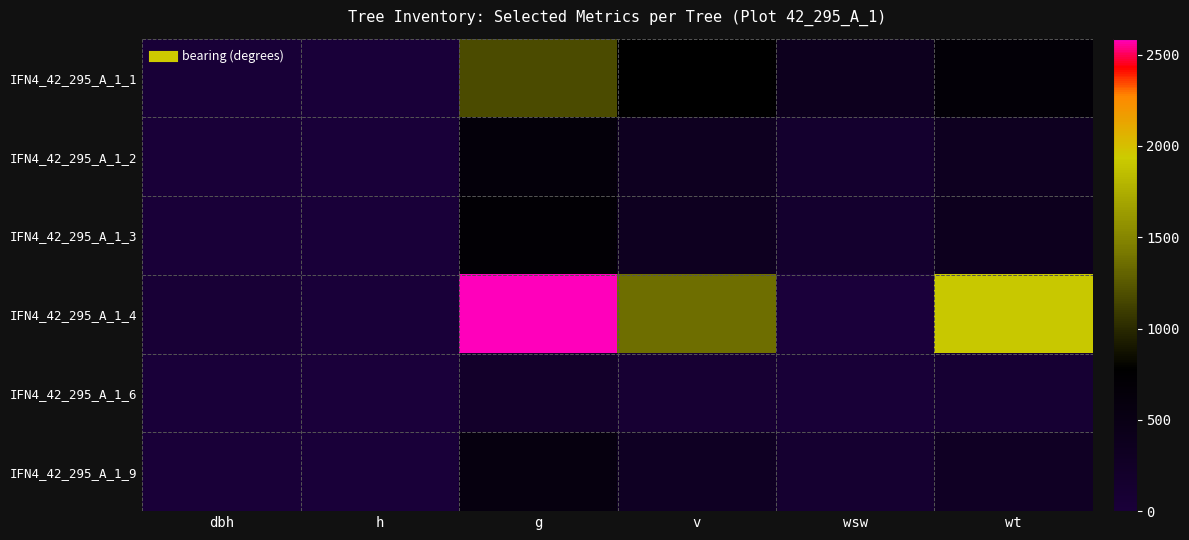

Rank the series by their maximum value, from highest to lowest.

IFN4_42_295_A_1_4, IFN4_42_295_A_1_1, IFN4_42_295_A_1_3, IFN4_42_295_A_1_2, IFN4_42_295_A_1_9, IFN4_42_295_A_1_6